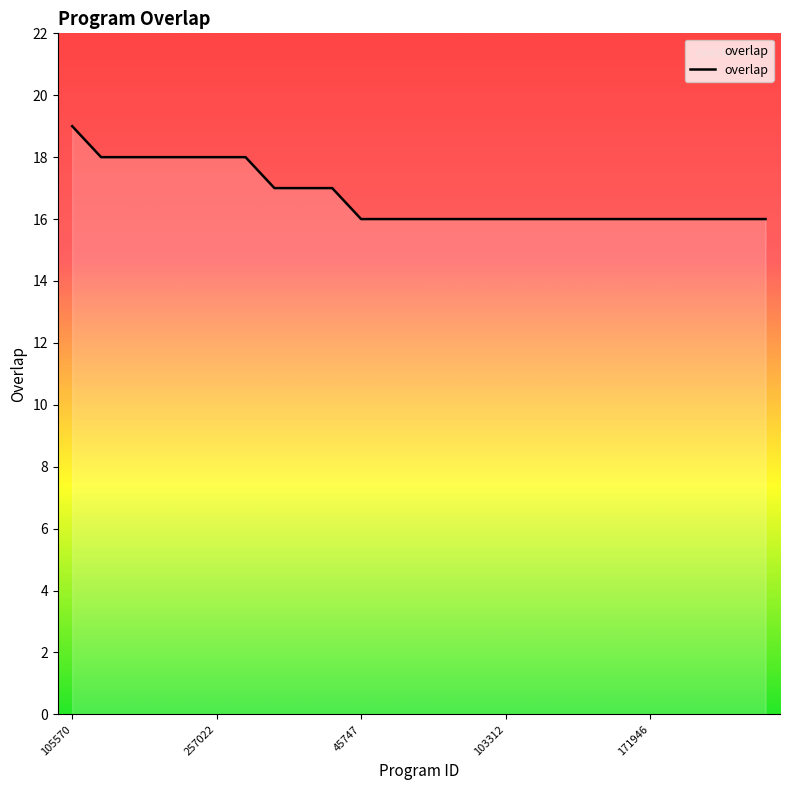

What is the minimum value shown in the chart?

16